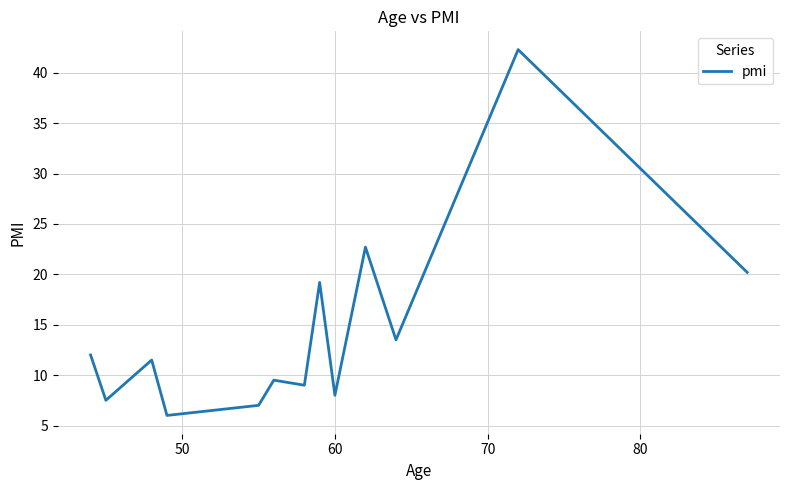

What is the greatest value displayed?

42.3